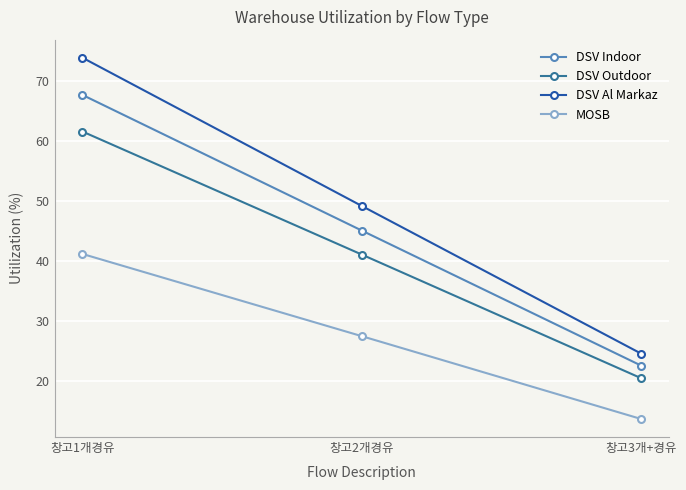

Where is DSV Indoor nearest to the value 45?

창고2개경유